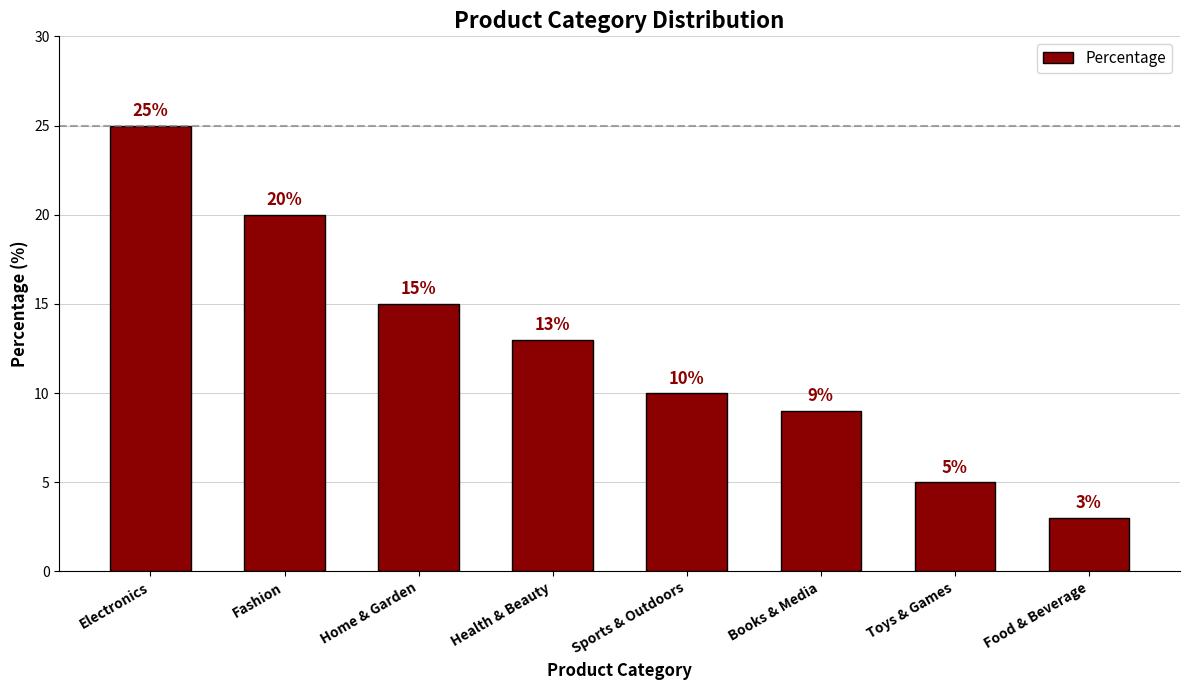

What position from the left is Food & Beverage?

8